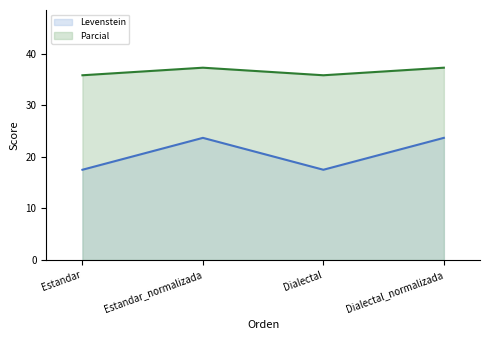

What position from the left is Dialectal_normalizada?

4